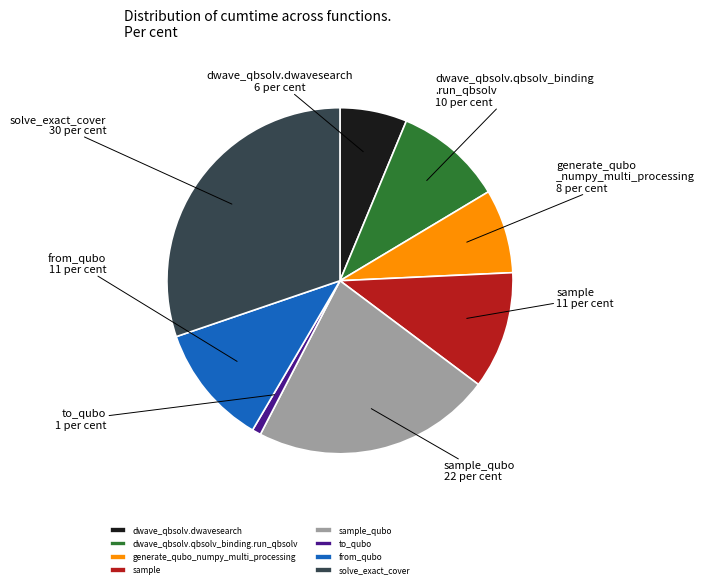

Do sample and to_qubo together represent more than half of the pie?

No